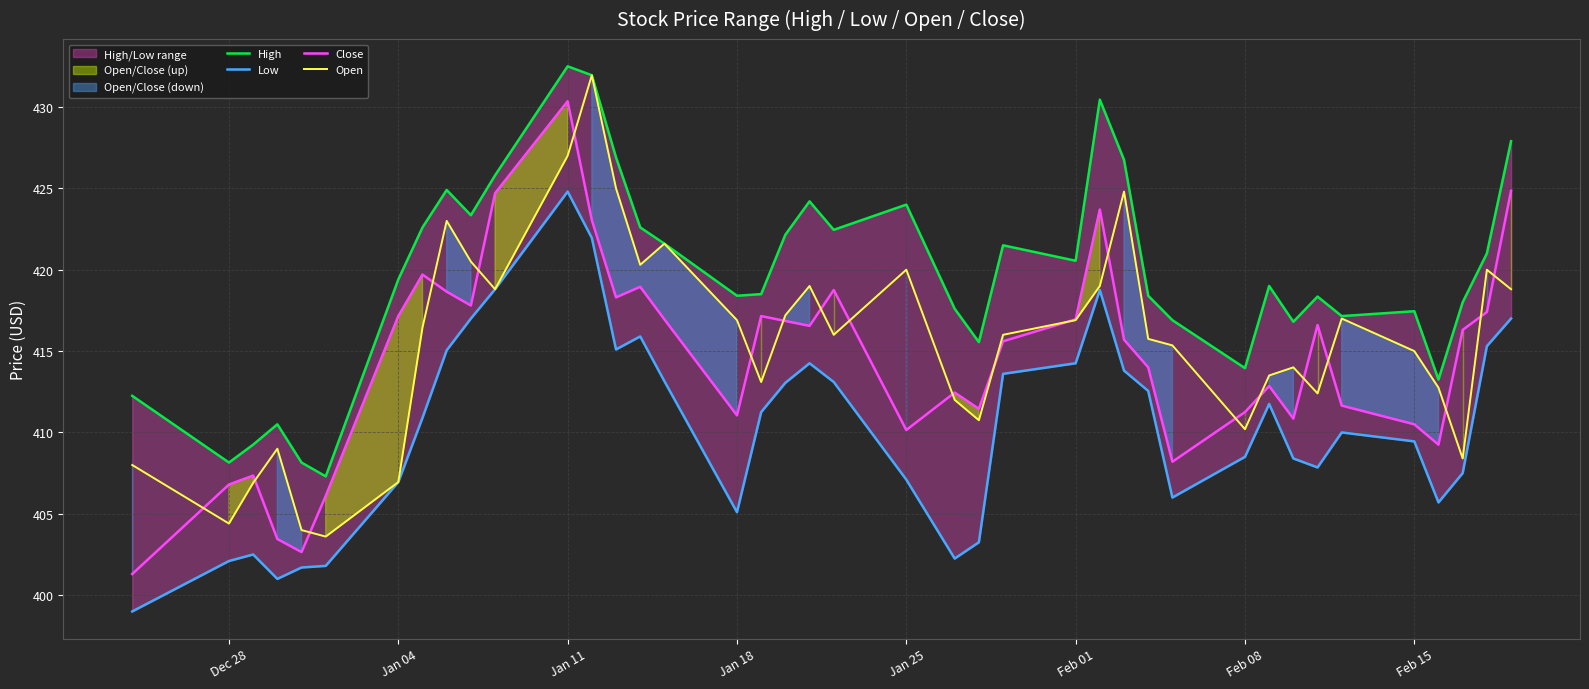

True or false: Close and Low intersect in this chart.

False